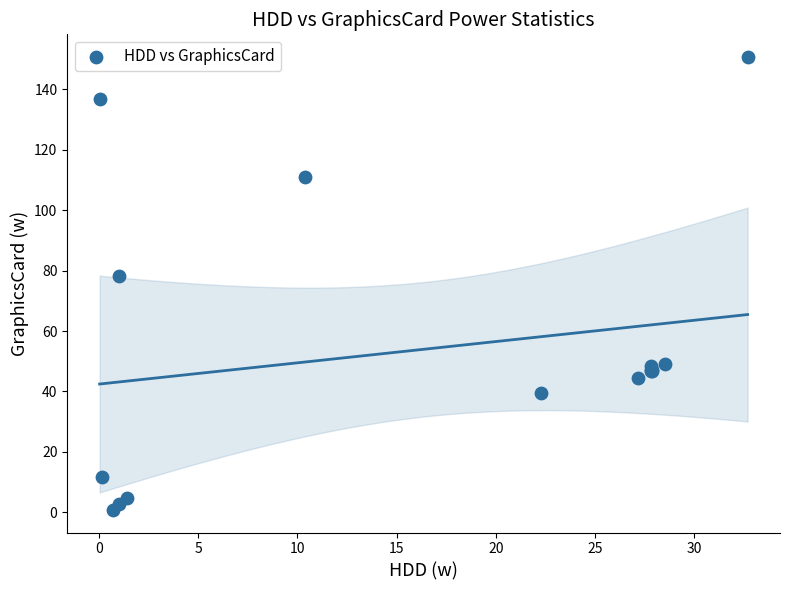

What Y value in the scatter plot is closest to 75?

78.1